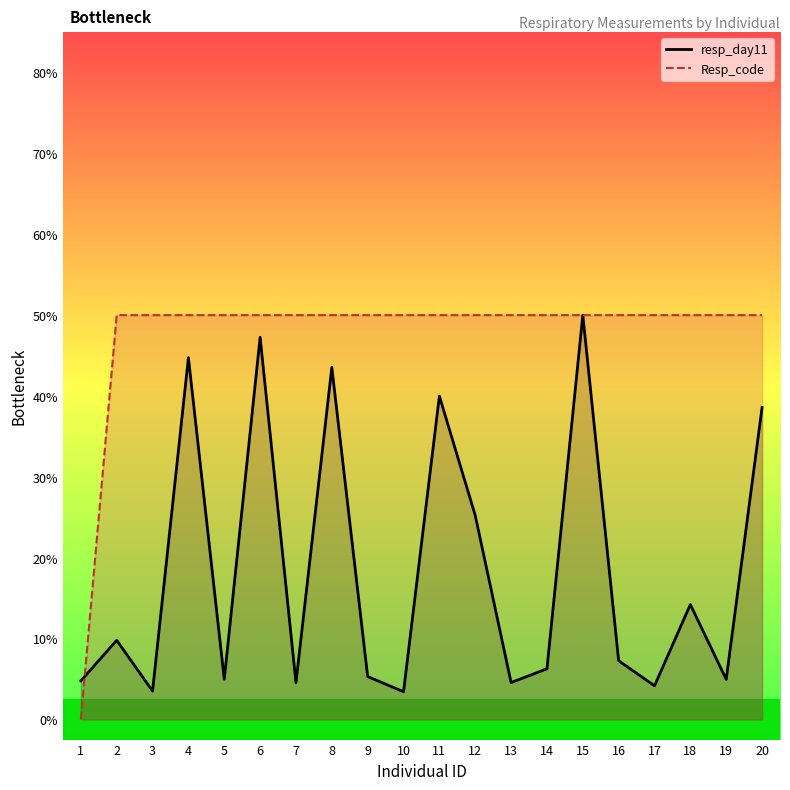

How many intersections are there between Resp_code and resp_day11?

1